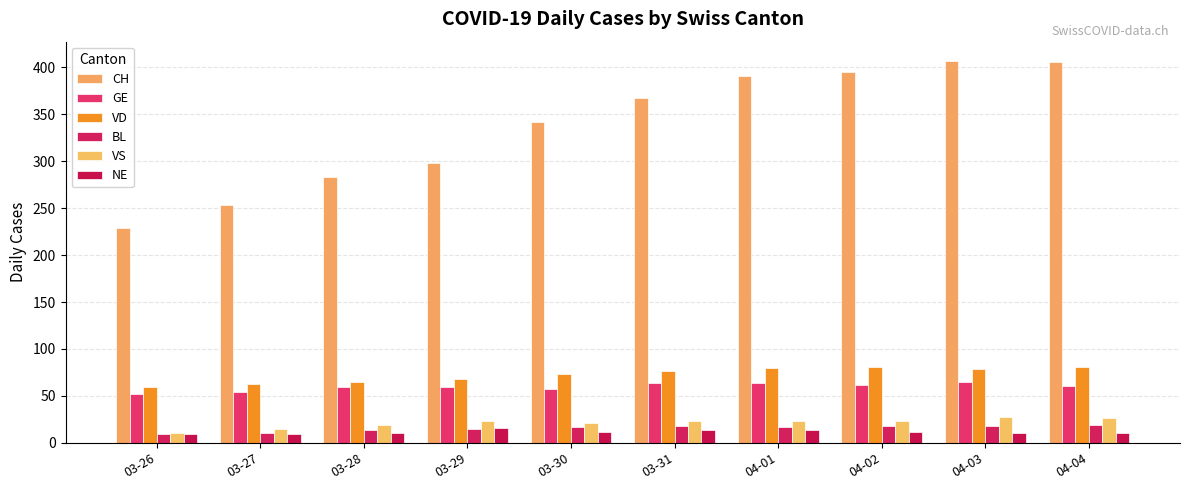

At 03-31, list the series in order from smallest to largest.

NE, BL, VS, GE, VD, CH